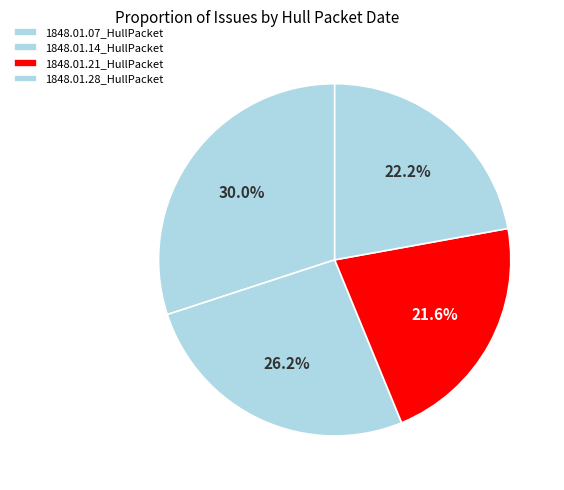

Is there any slice that represents more than half of the pie?

No